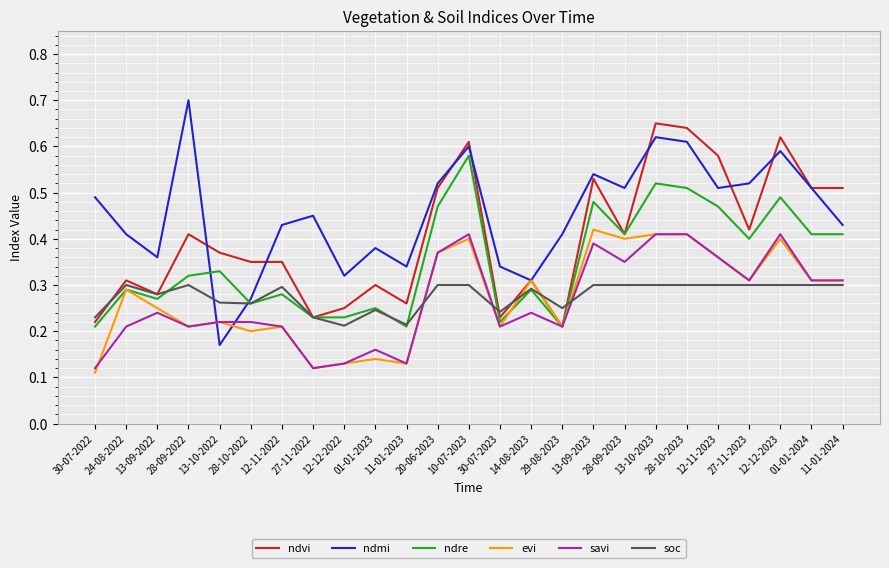

What position from the right is 28-10-2023?

6